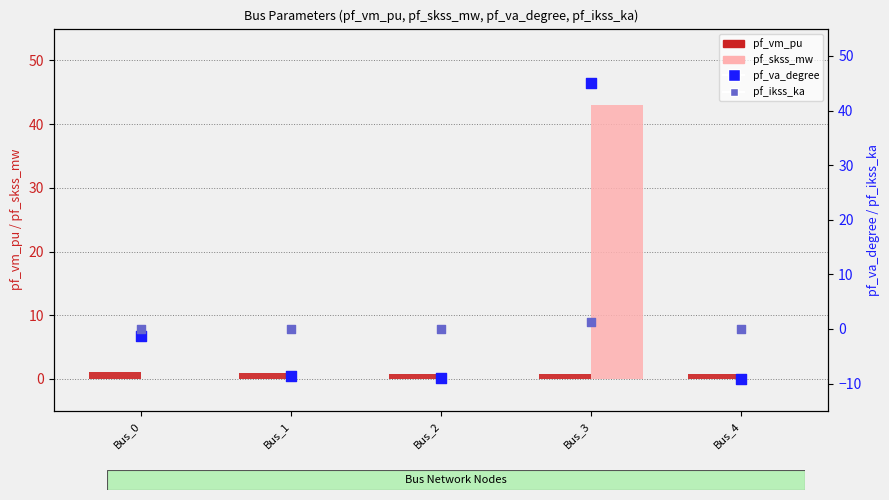

What are all the series names shown in the legend?

pf_vm_pu, pf_skss_mw, pf_va_degree, pf_ikss_ka